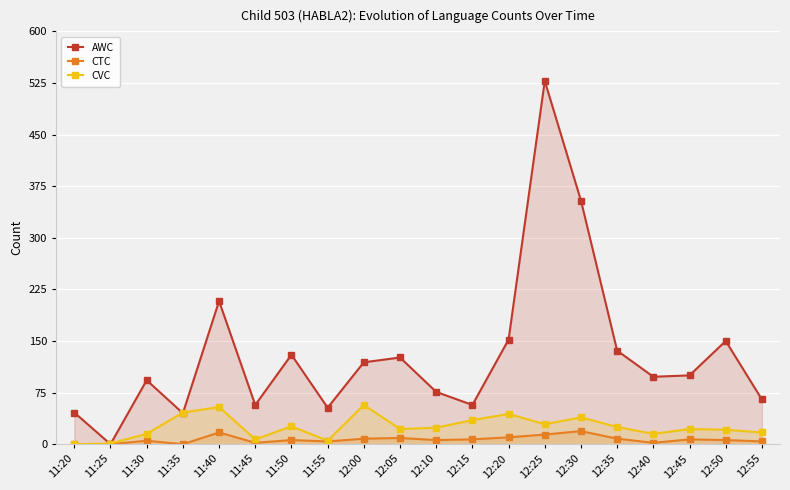

At which category does the chart reach its peak across all series?

12:25